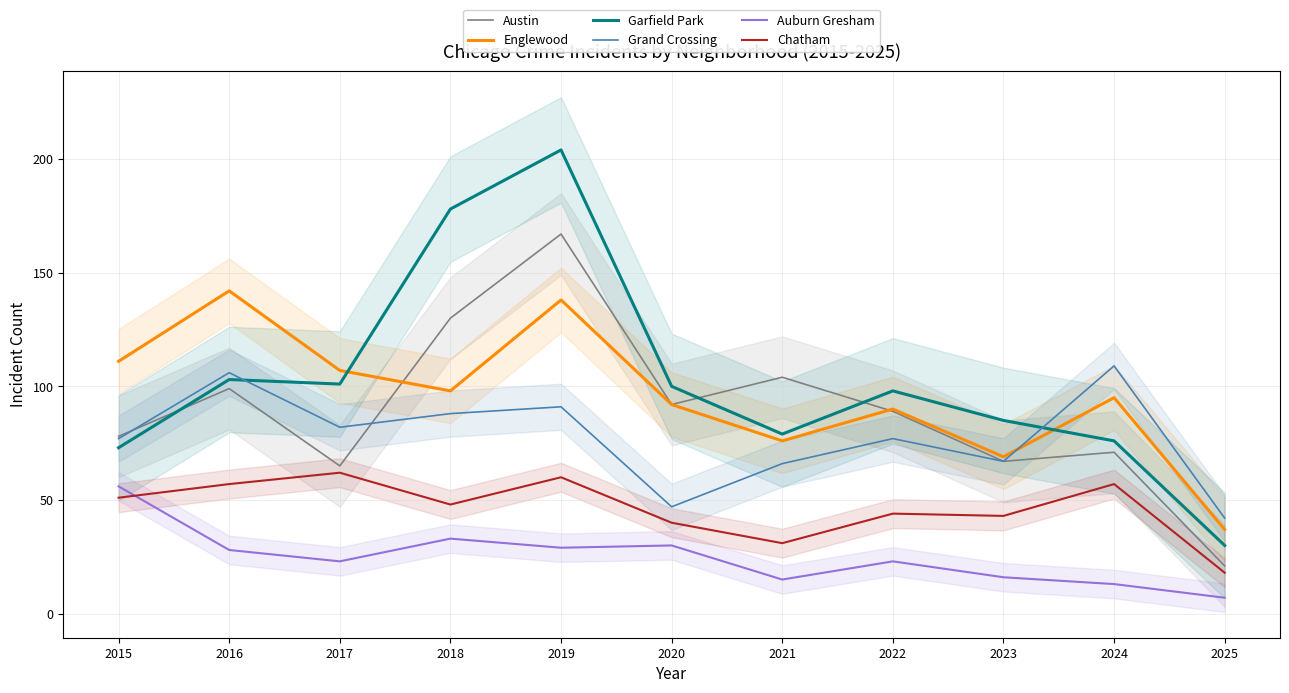

What is the total value across all series at 2022?

421